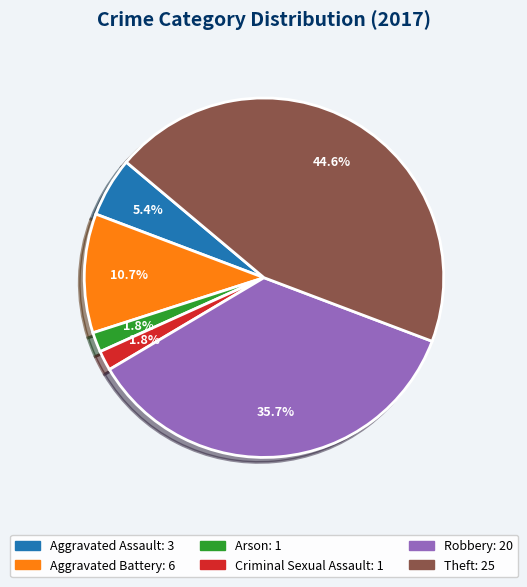

True or false: Theft accounts for 33% of the total.

False